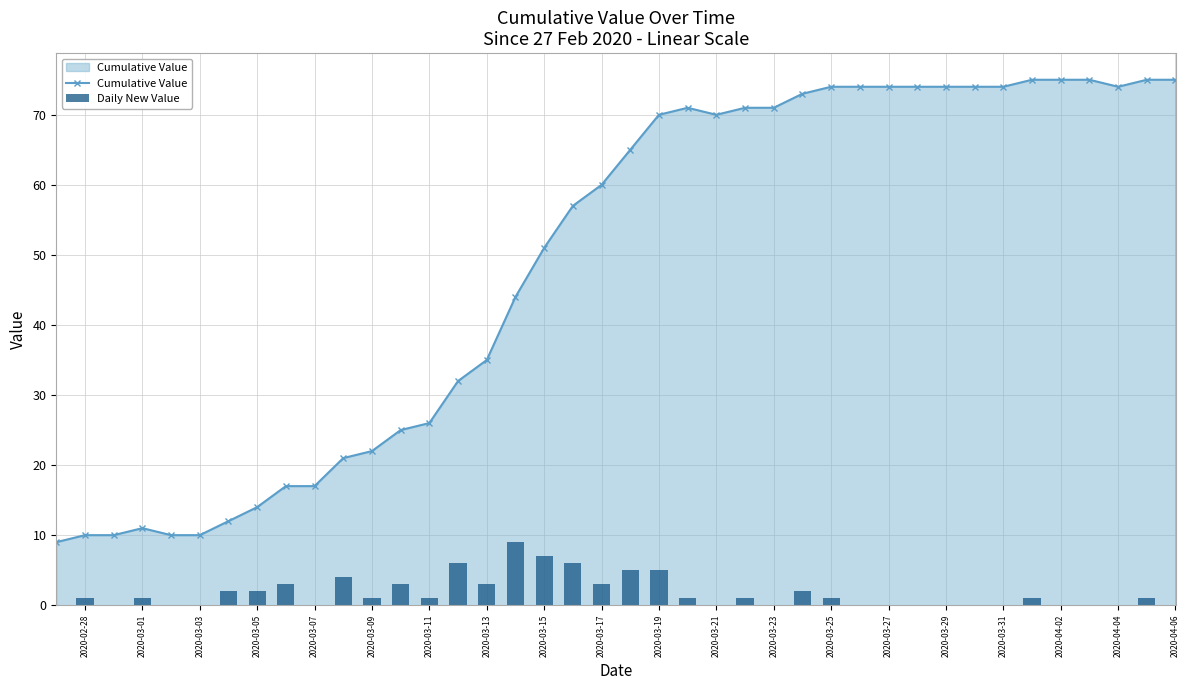

True or false: Cumulative Value has more than 0 points higher than both neighbors.

True